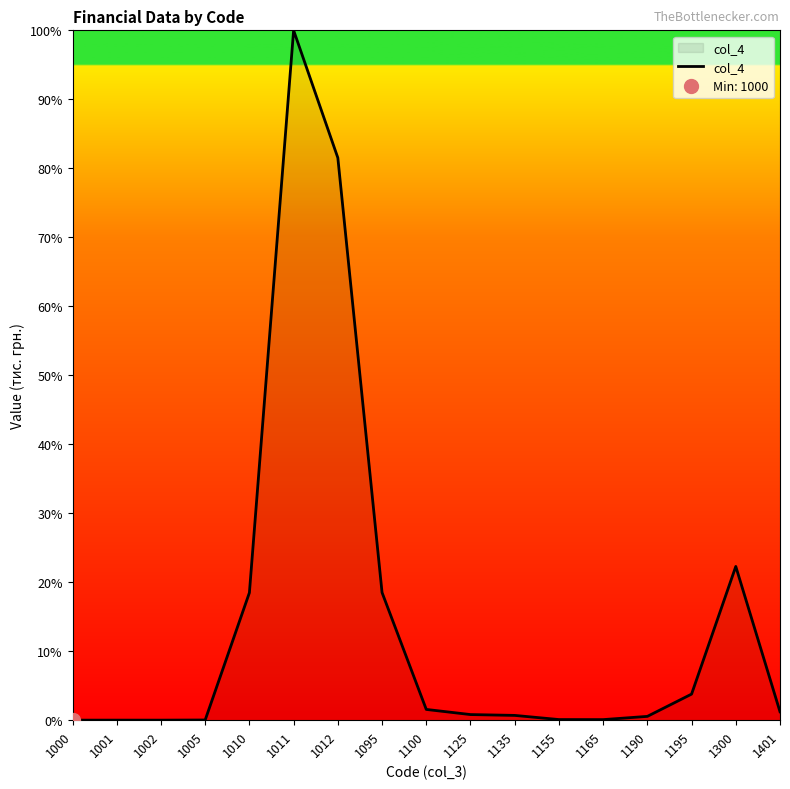

List the labels in order of value, smallest first.

1000, 1002, 1001, 1005, 1165, 1155, 1190, 1135, 1125, 1401, 1100, 1195, 1010, 1095, 1300, 1012, 1011